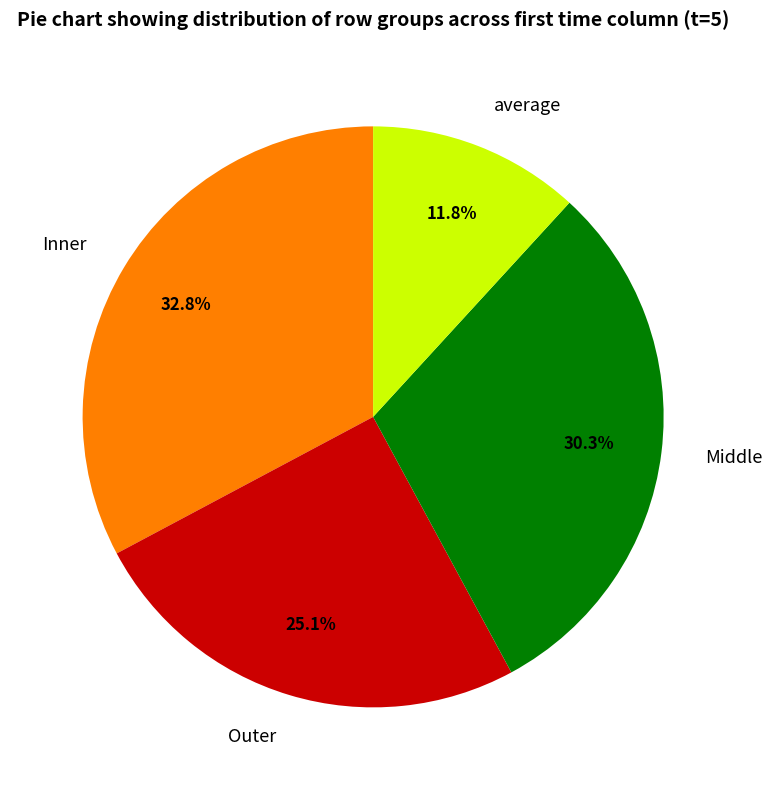

What portion of the pie excludes Inner?

67.2%